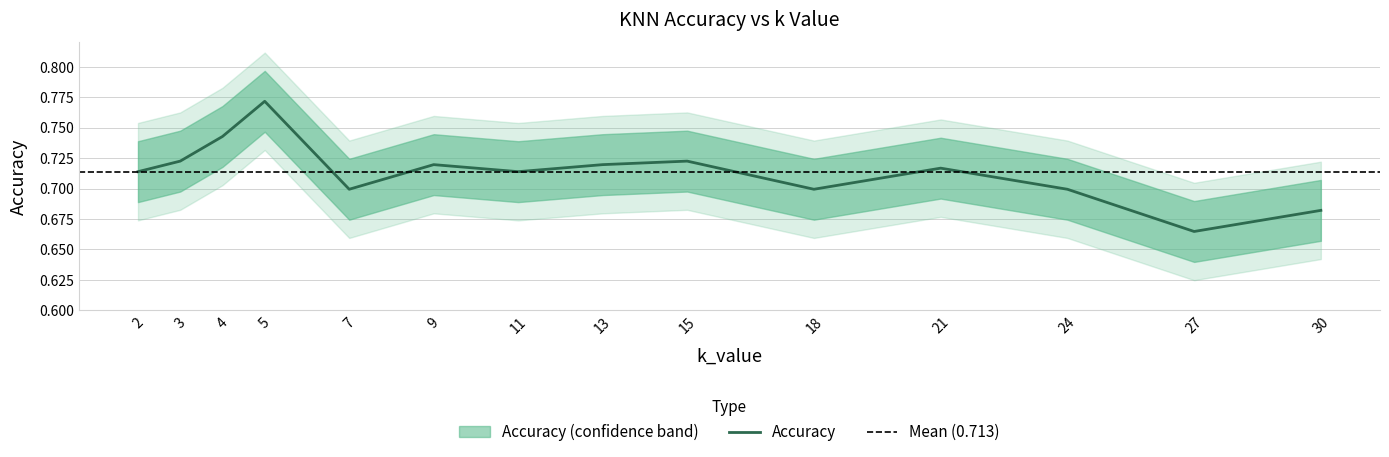

What is the average value?

0.7